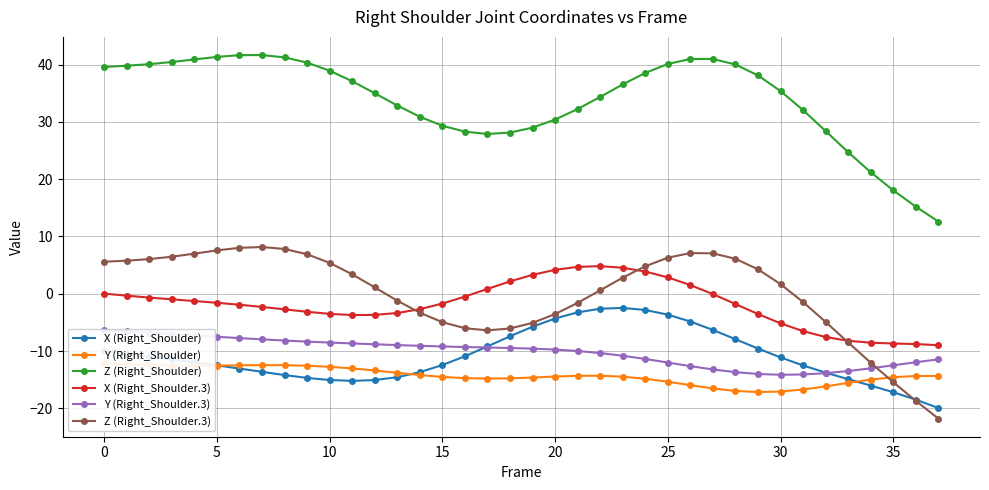

At how many categories does at least one series exceed 8?

38